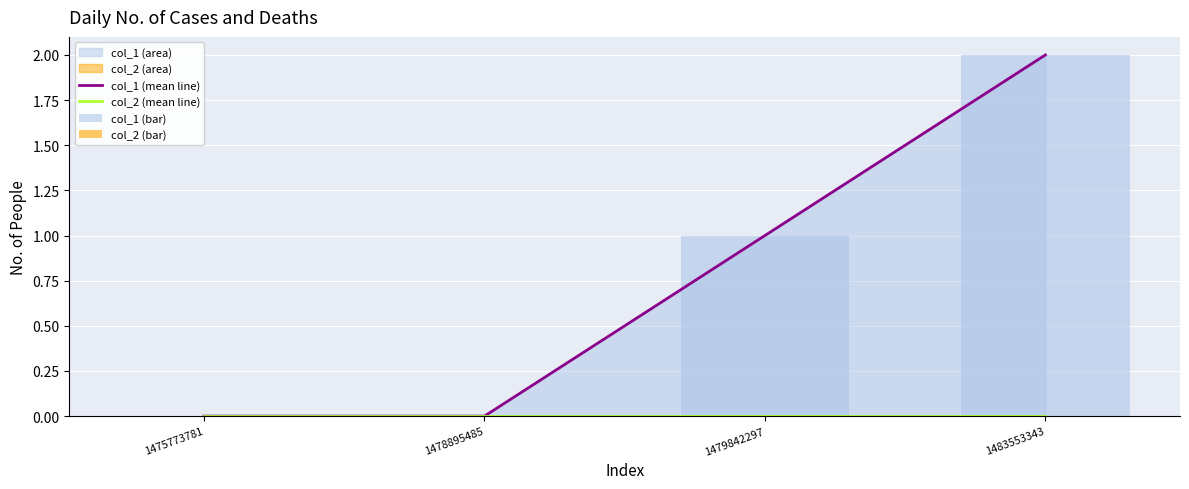

At which label is col_1 (mean line) closest to 1?

1479842297